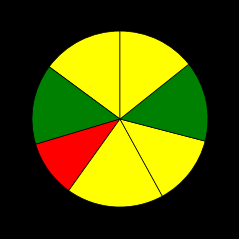

To the nearest percent, what is the average slice percentage?

14%